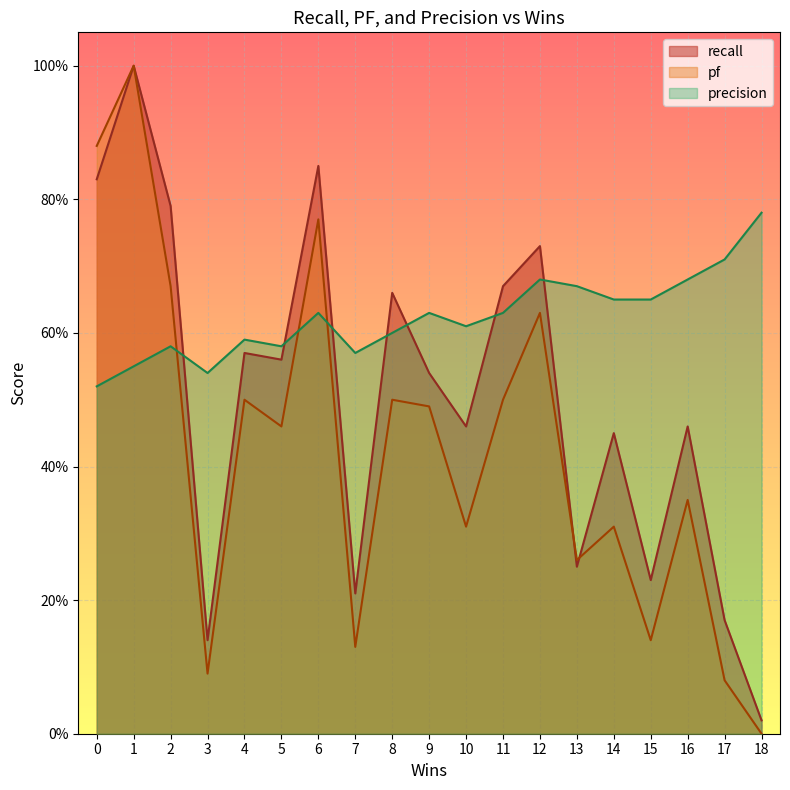

Which series changed the most between 6 and 11?

pf